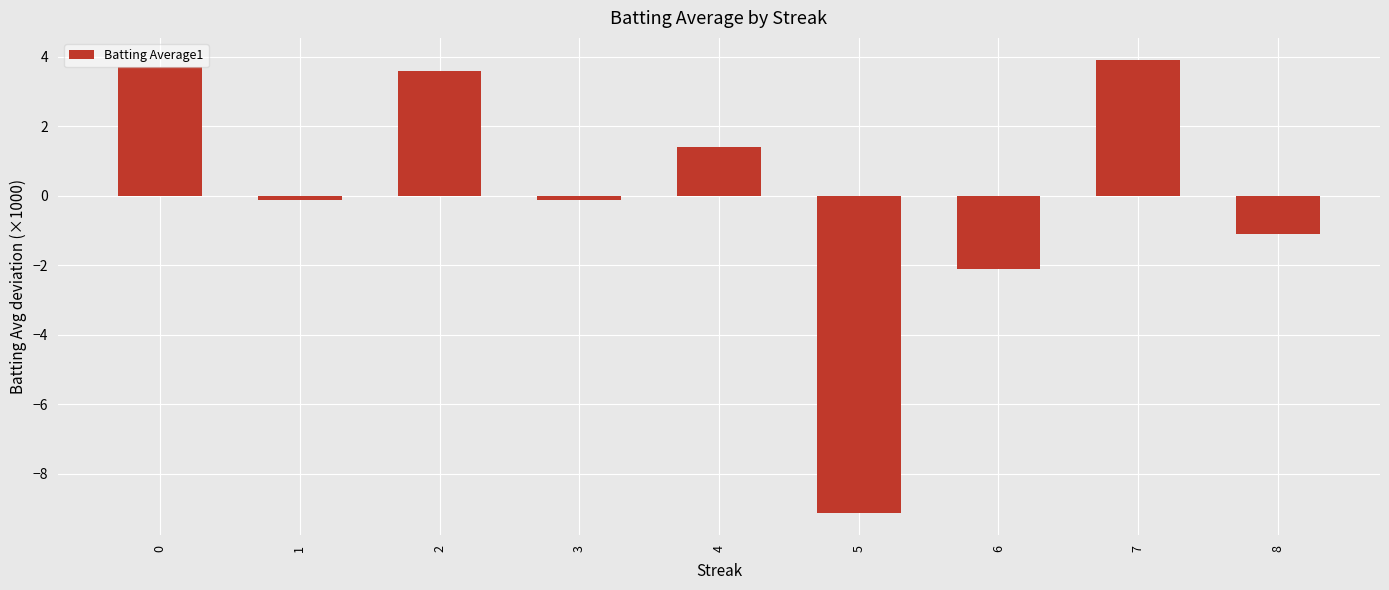

What is the value of the 6th bar from the left?

-9.1